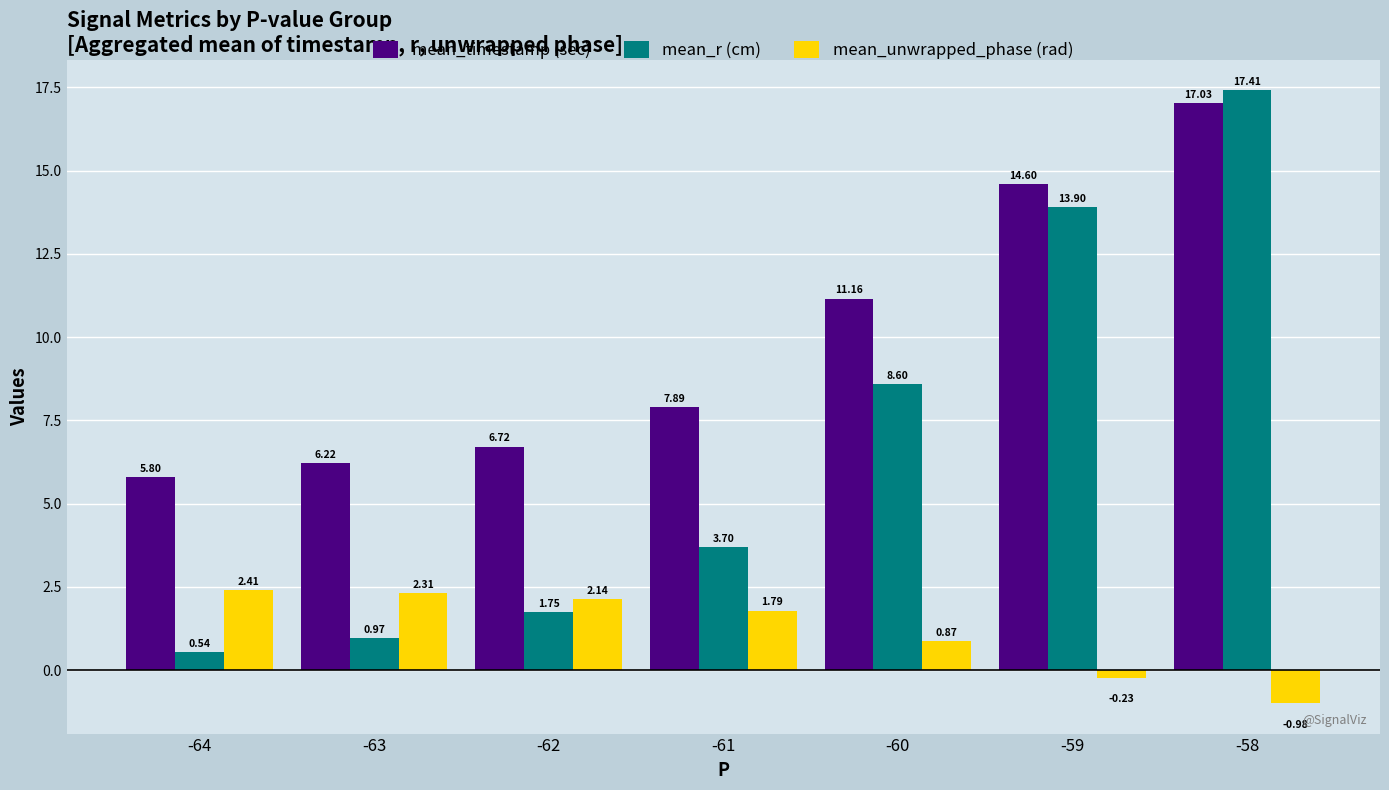

What is the spread (max minus min) of values at -60?

10.3